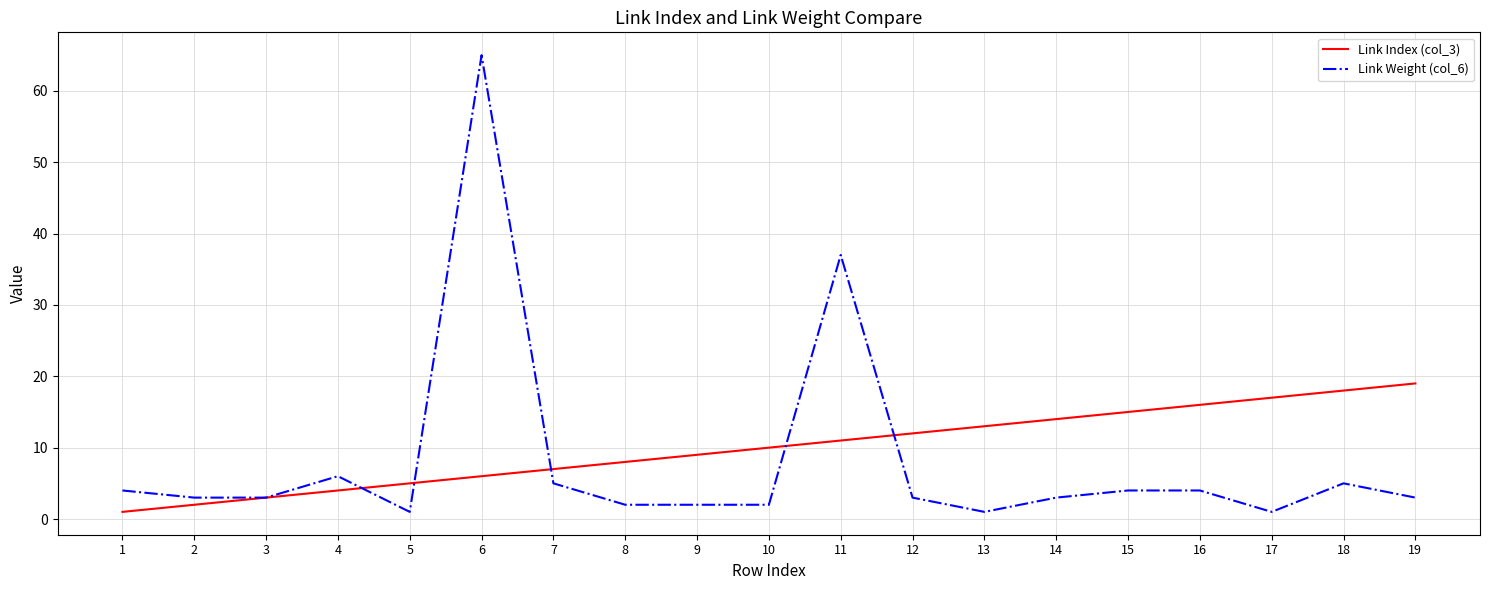

What is the lowest value of the Link Weight (col_6) series?

1